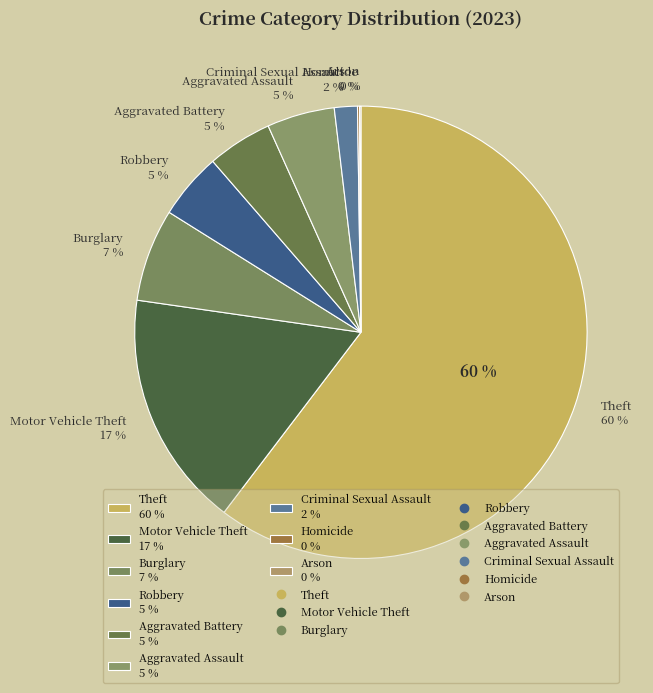

Count the number of slices in the pie.

9